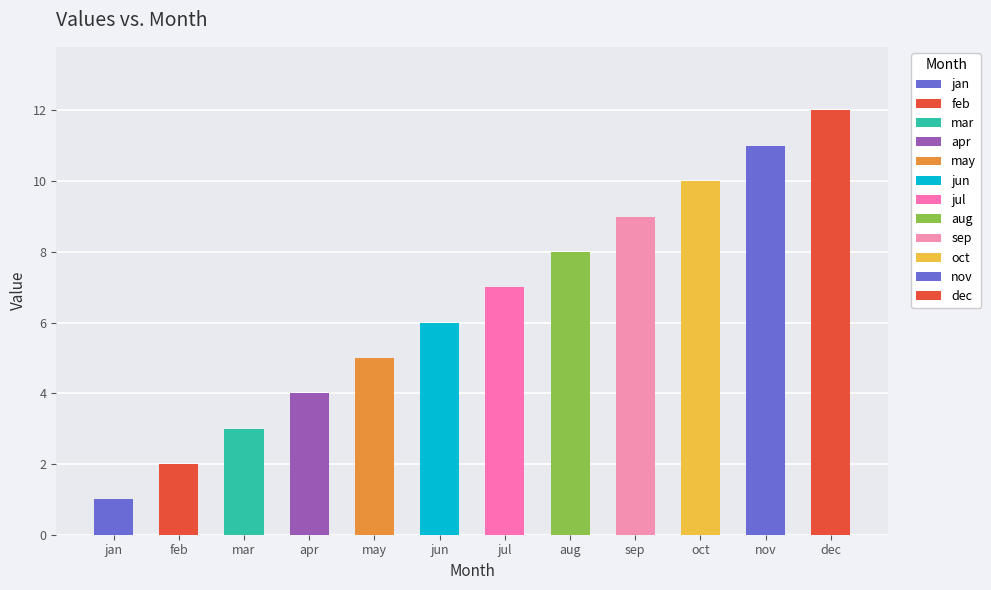

List the labels in order of value, smallest first.

jan, feb, mar, apr, may, jun, jul, aug, sep, oct, nov, dec